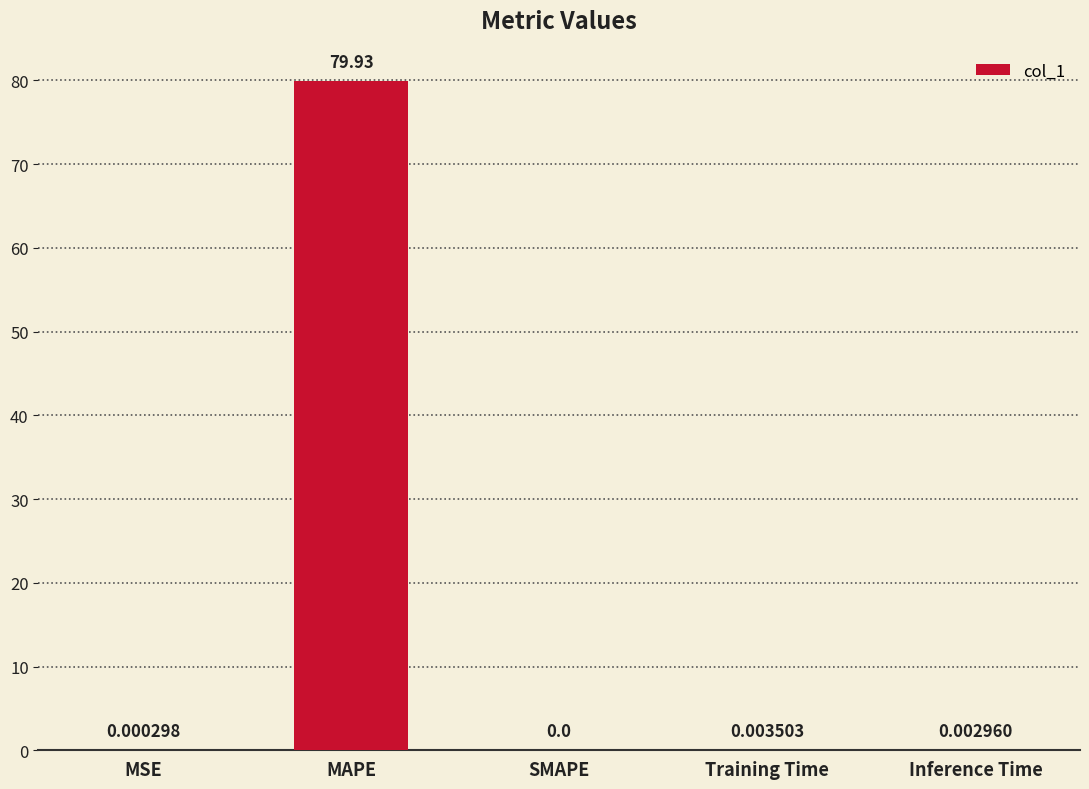

True or false: the data shows 79.9 at MAPE.

True